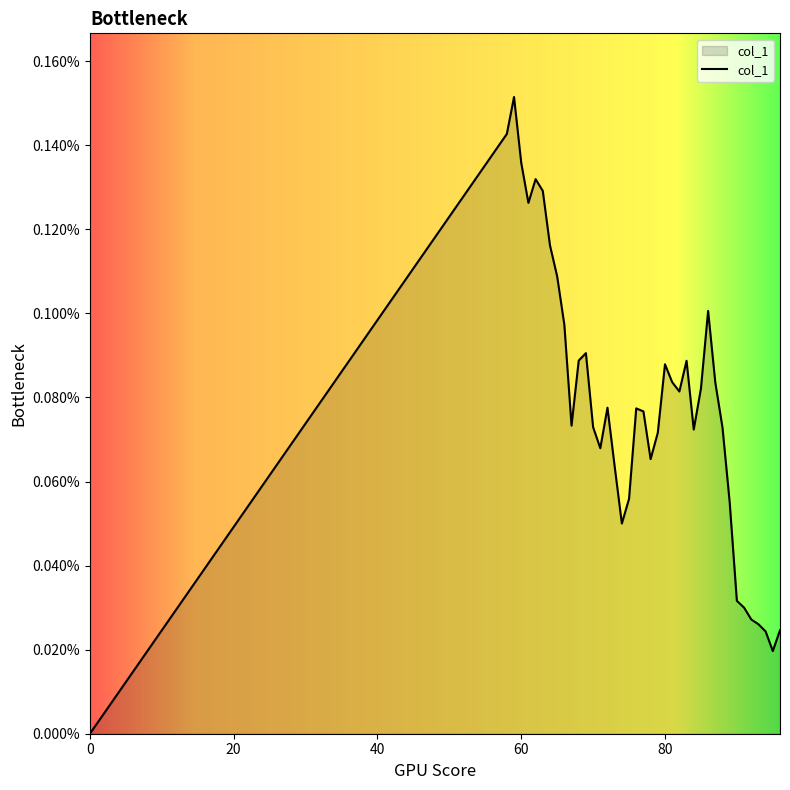

List the labels in order of value, smallest first.

0, 95, 94, 96, 93, 92, 91, 90, 74, 89, 75, 73, 78, 71, 79, 84, 88, 70, 67, 77, 76, 72, 82, 85, 87, 81, 80, 83, 68, 69, 66, 86, 65, 64, 61, 63, 62, 60, 58, 59